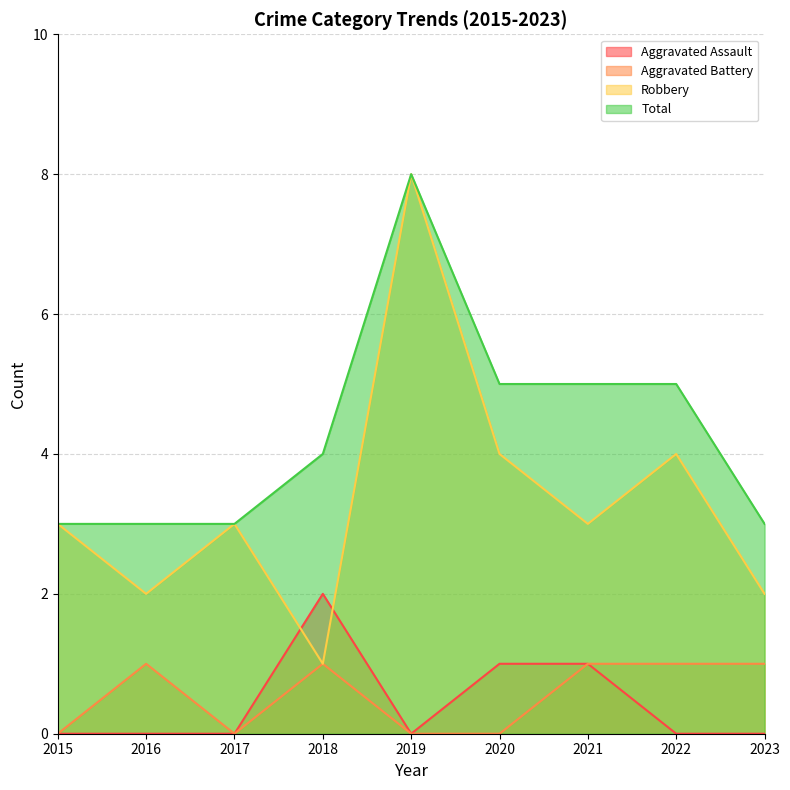

The Total series shows 8 at 2019. True or false?

True